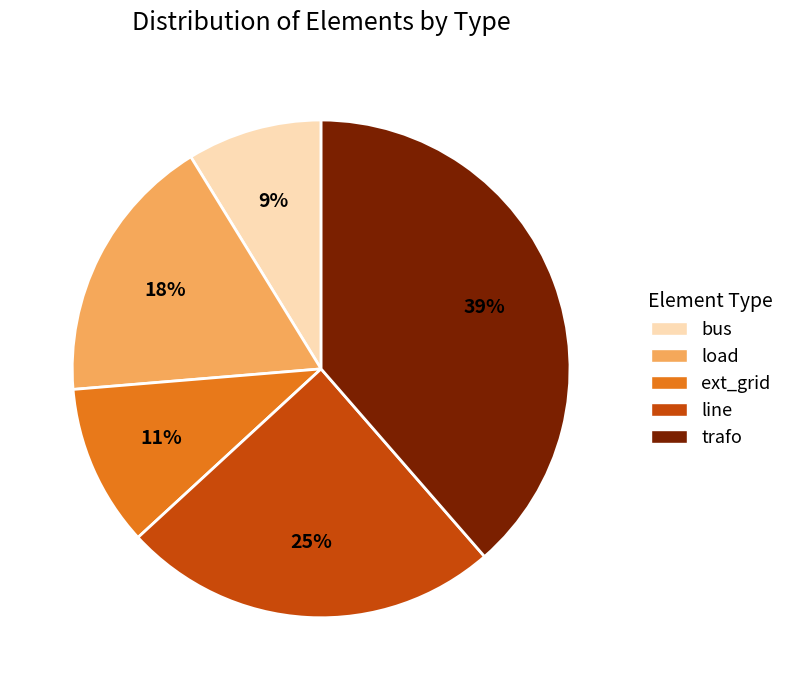

Between trafo and bus, which is larger?

trafo